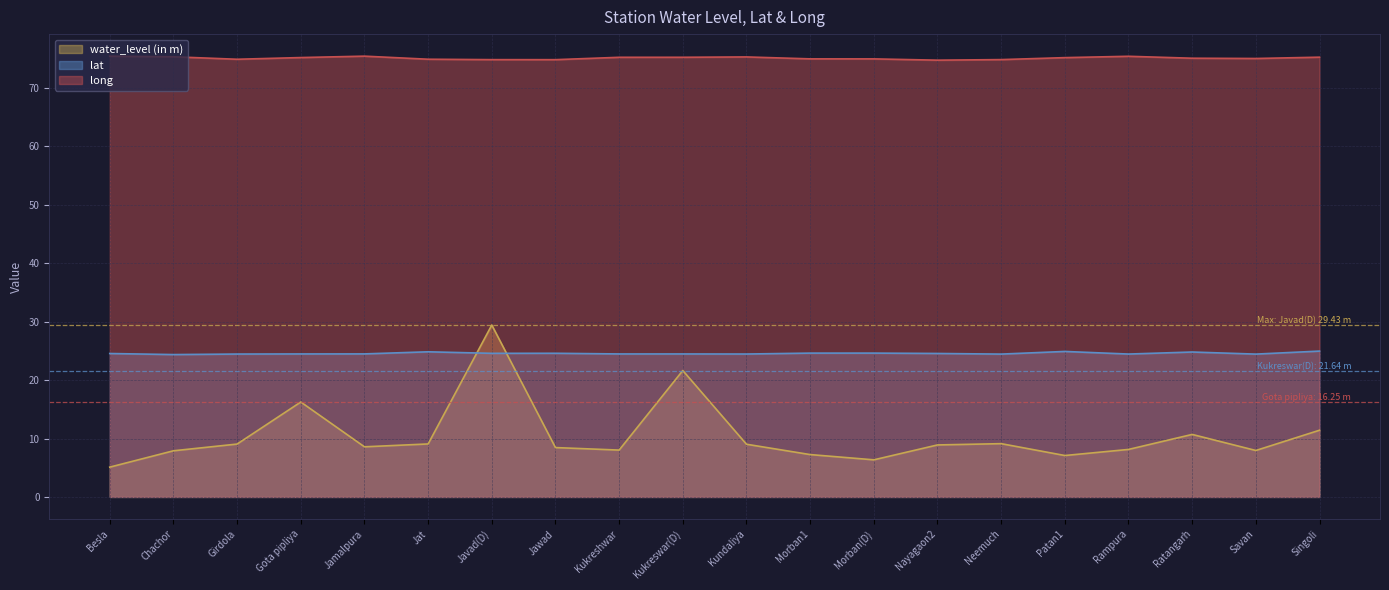

What is the value of the water_level (in m) point at the 7th from the left?

29.4